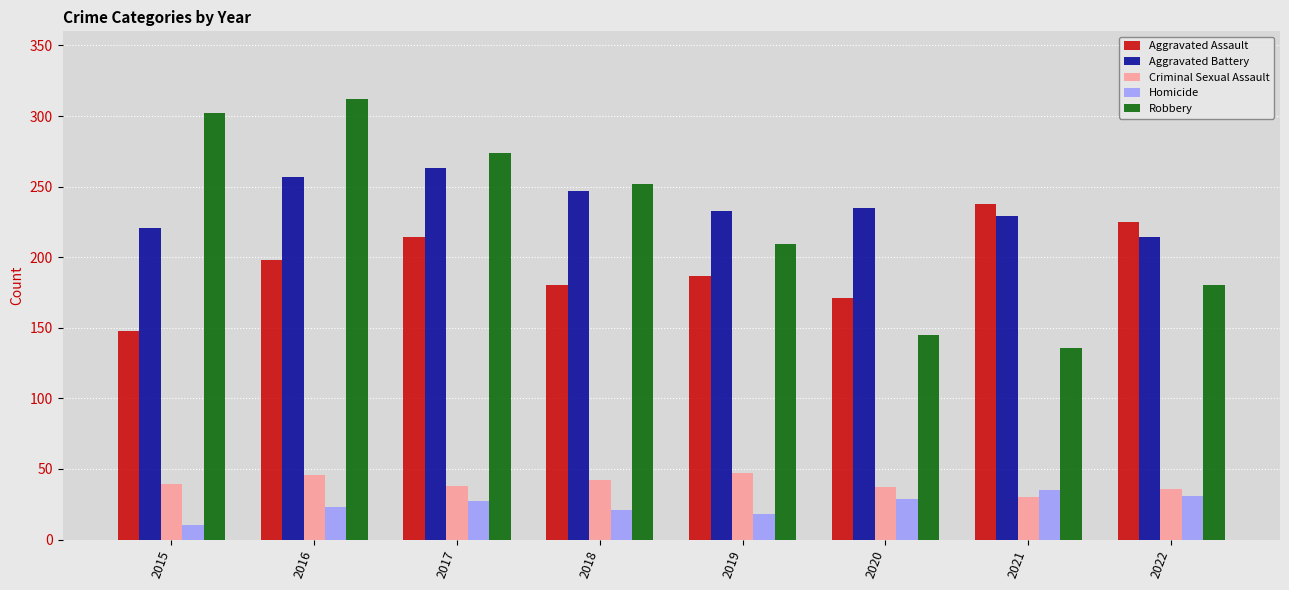

Rank the series at 2022 from lowest to highest value.

Homicide, Criminal Sexual Assault, Robbery, Aggravated Battery, Aggravated Assault